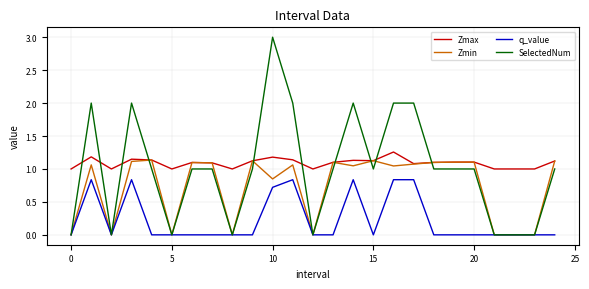

Which series has the widest spread of values?

SelectedNum